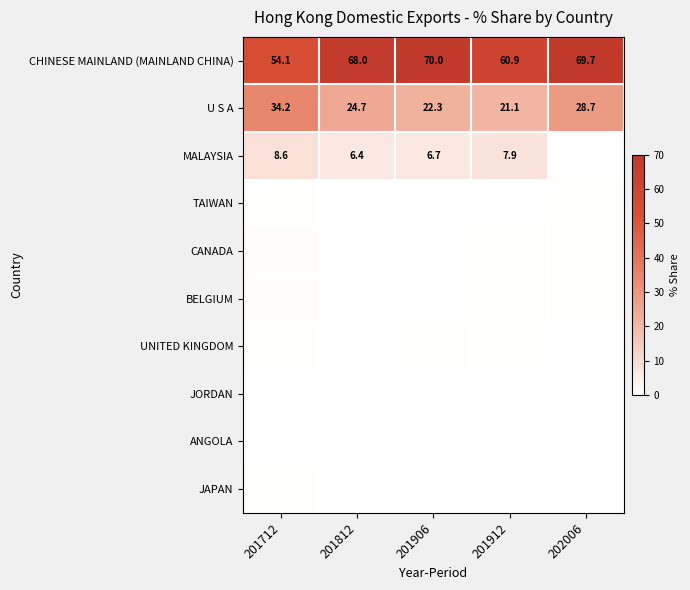

The JAPAN series shows 0.0 at 202006. True or false?

False